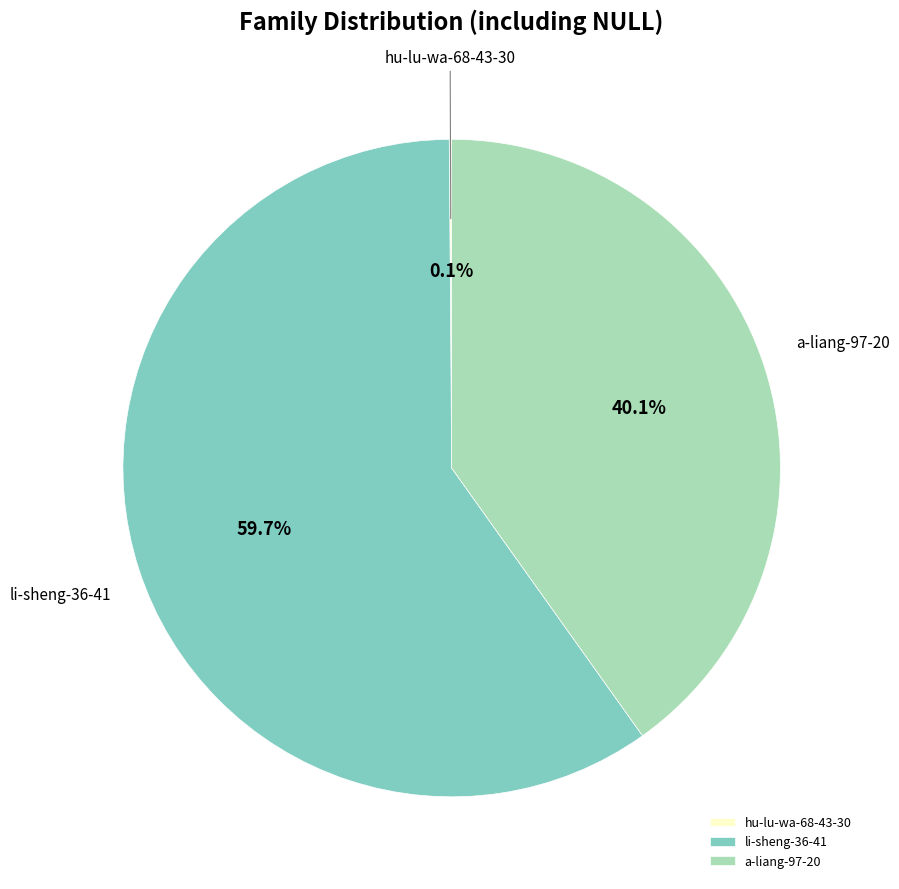

Does a-liang-97-20 account for over 50% of the chart?

No